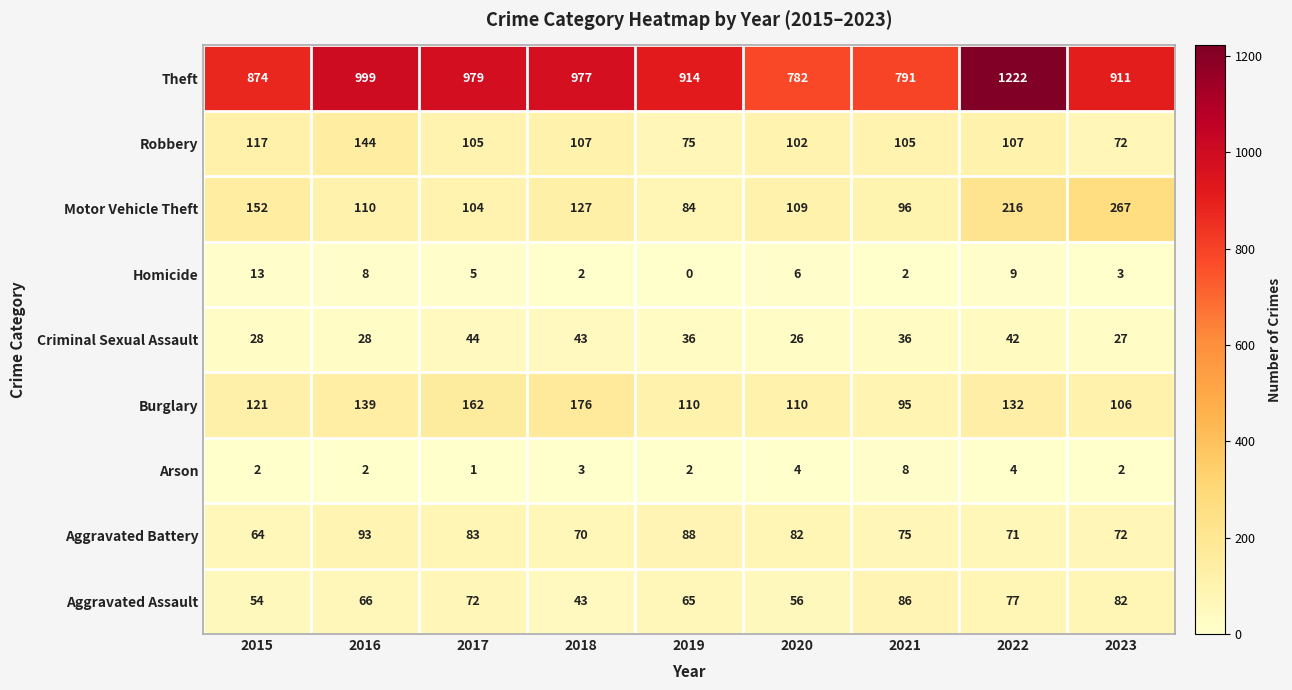

What is the maximum value for Criminal Sexual Assault?

44